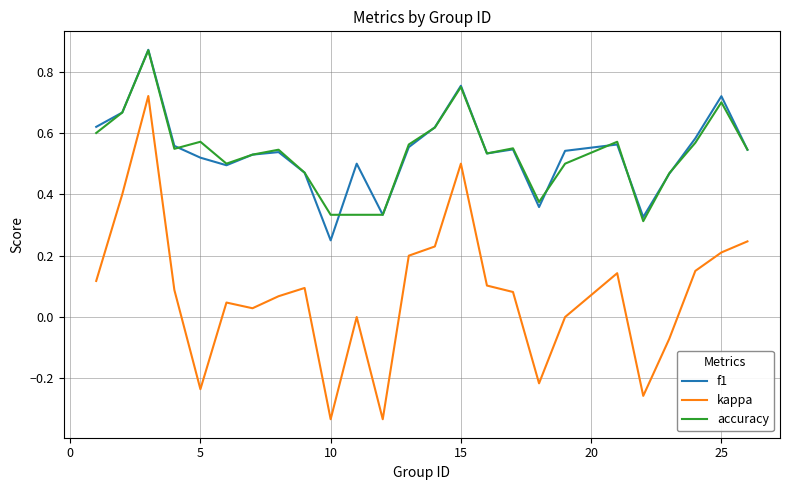

True or false: kappa and accuracy cross at least once.

False